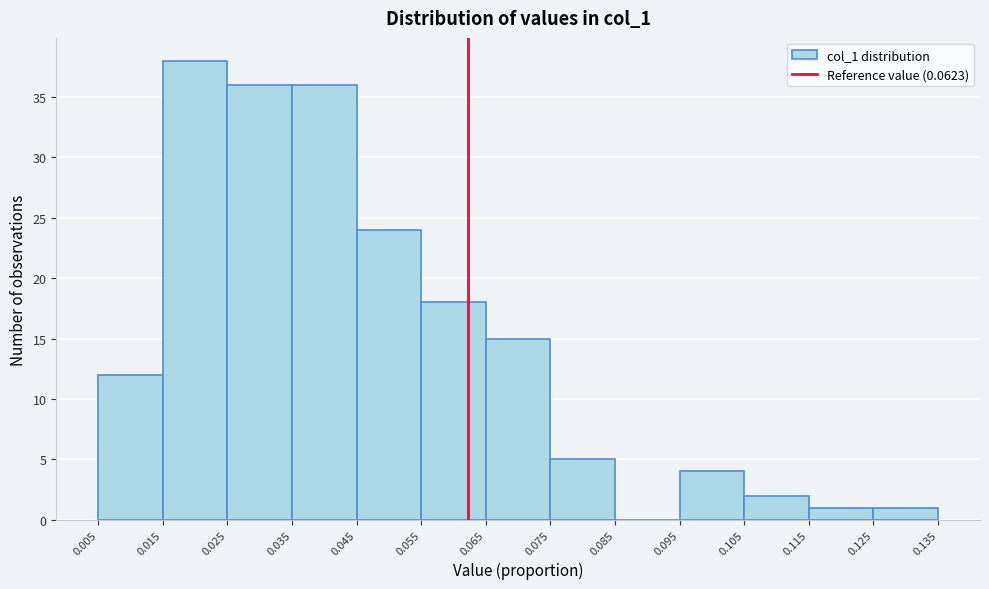

What is the height of the bar covering 0.105 to 0.115 on the x-axis? The values are not printed on the chart, so give them approximately, as read against the axis.

2